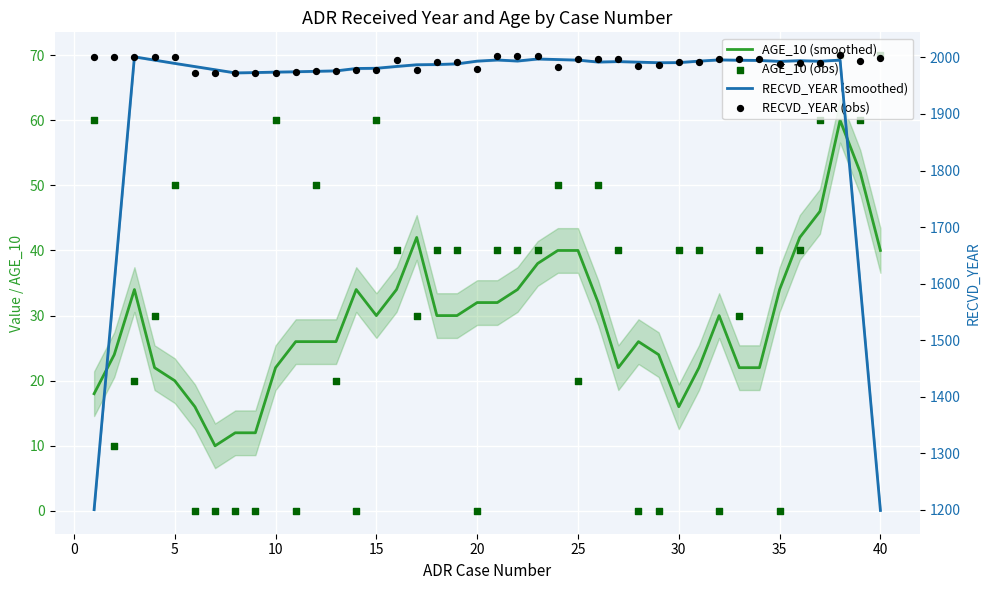

Which series reaches the maximum Y coordinate?

RECVD_YEAR (obs)